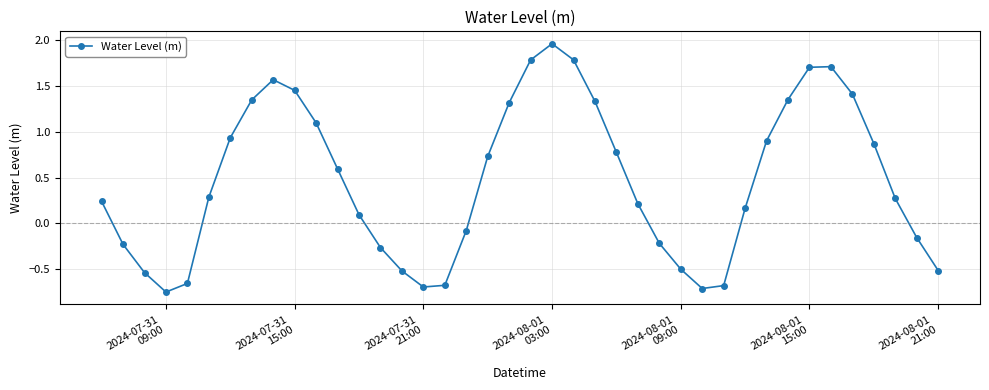

What is the value of the 25th point from the left?

0.8